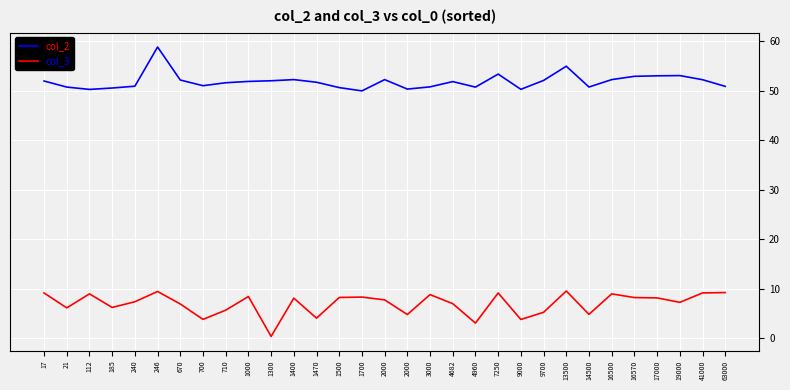

Is this an area chart (filled region under the line)?

No